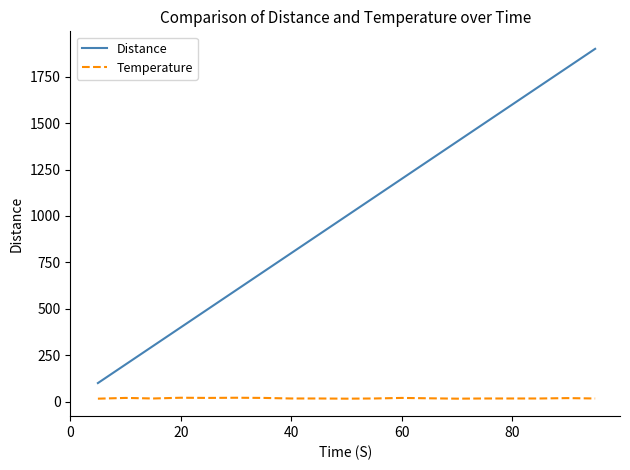

What is the difference between the second highest and second lowest values in the Temperature series?

5